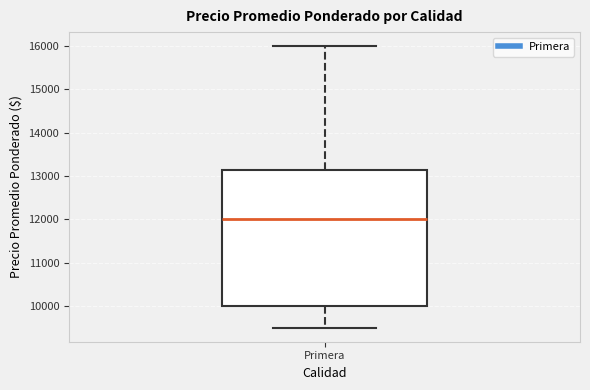

Transcribe this box plot: give where the median line is, the range the box spans, and where the two whiskers end, as read against the y-axis. The values are not printed on the chart, so give them approximately, as read against the axis.

median 12000, box 10000 to 13100, whiskers 9500 to 16000